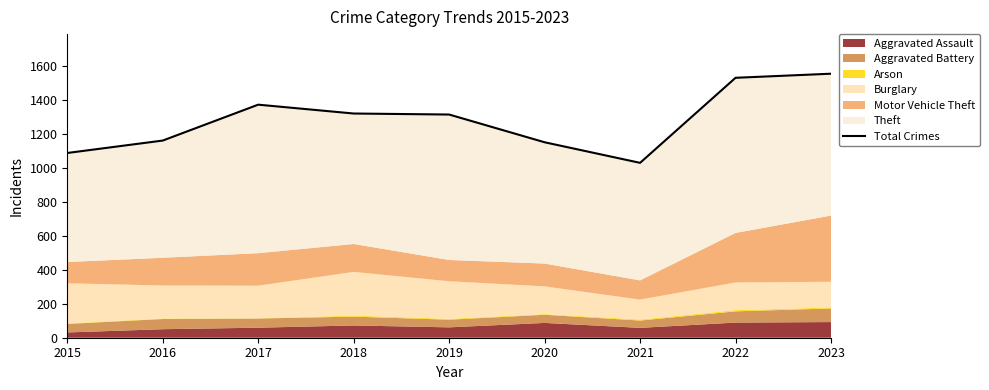

List the labels in order of value, largest first.

2023, 2022, 2017, 2018, 2019, 2016, 2020, 2015, 2021